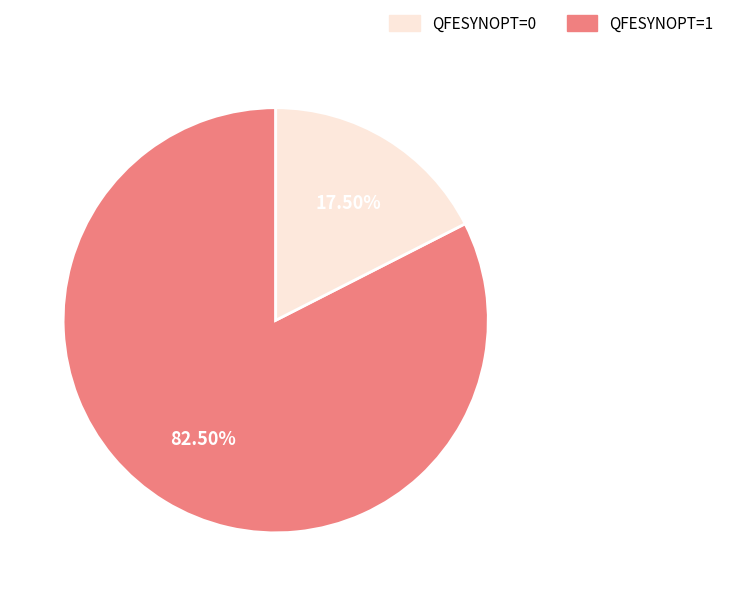

Count the number of slices in the pie.

2